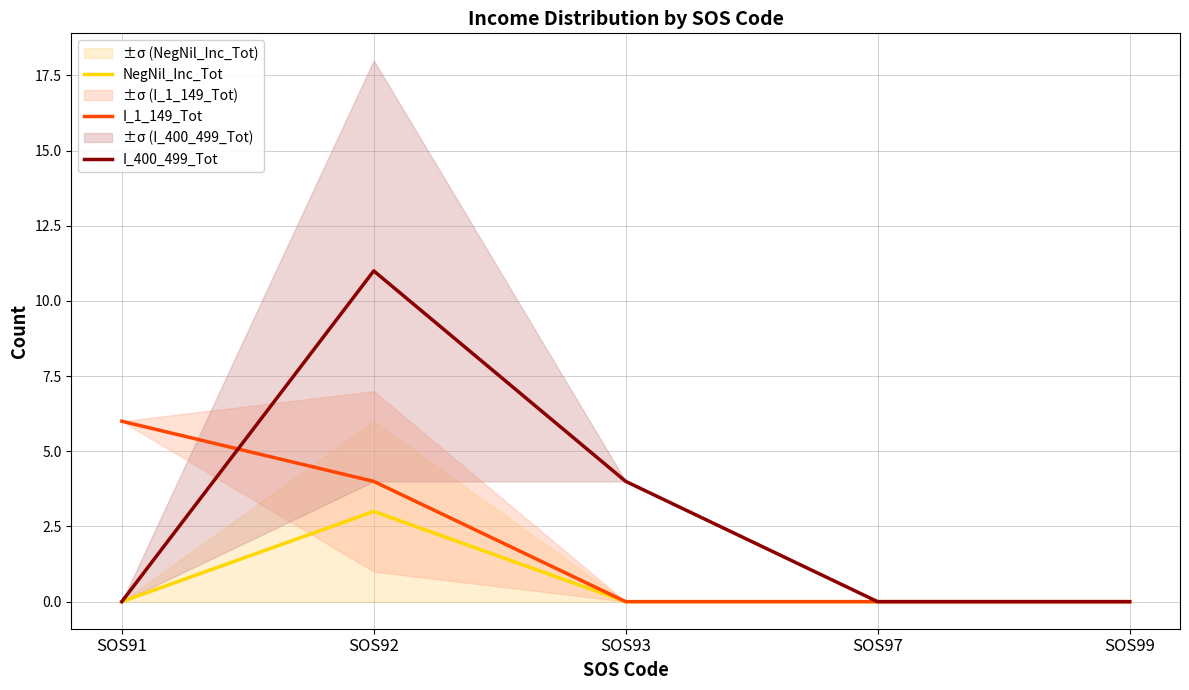

Where do I_400_499_Tot and I_1_149_Tot first cross each other?

SOS91 and SOS92